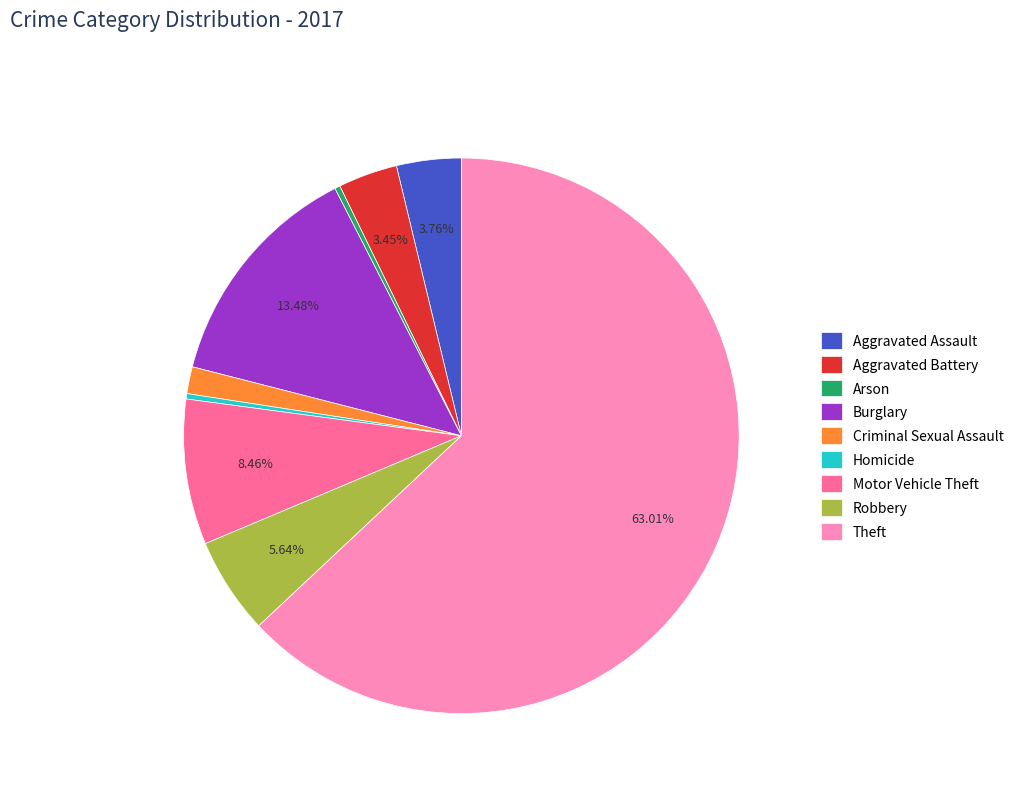

How many slices are in this pie chart?

9